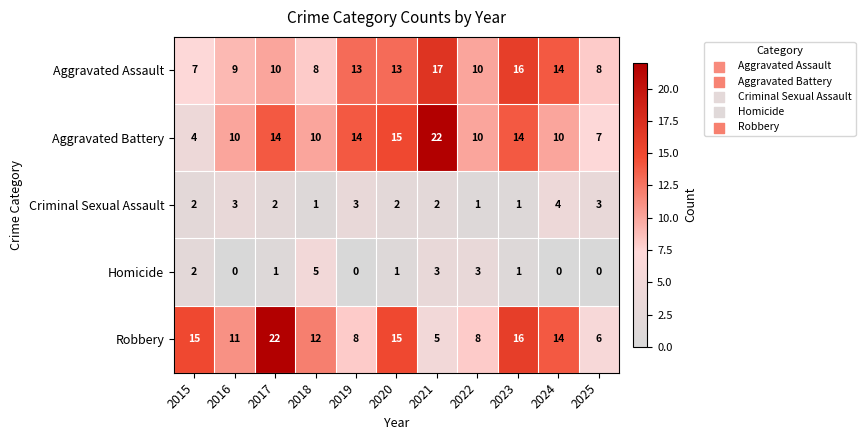

What is the average value of the Aggravated Assault series?

11